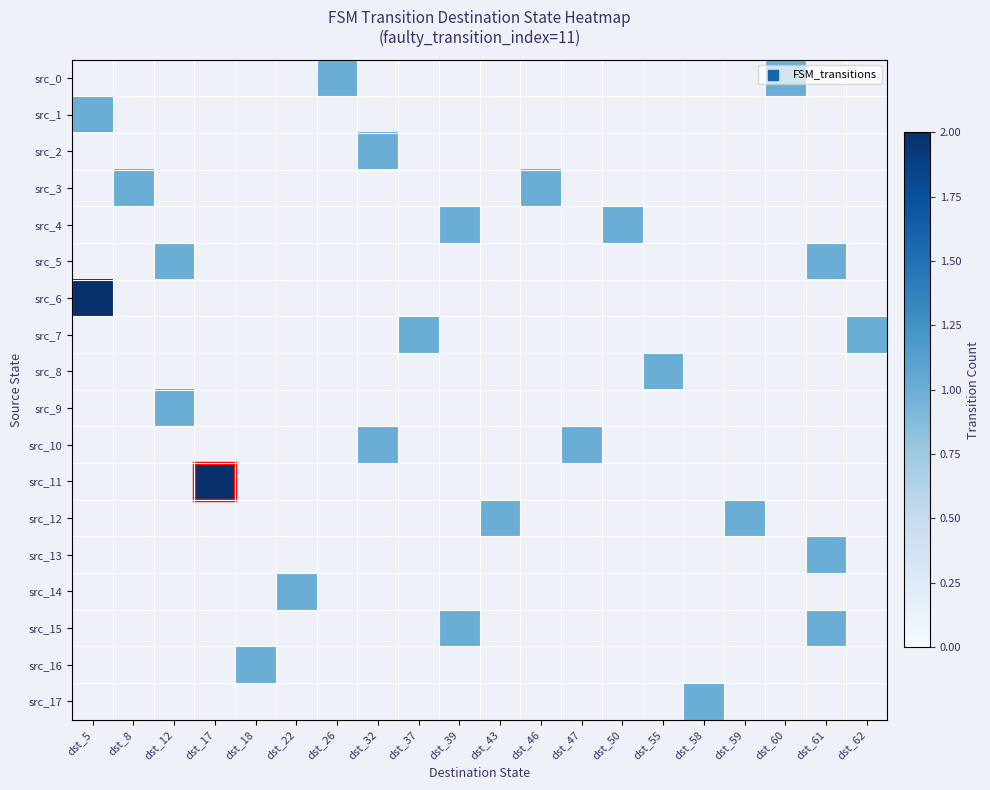

List the series in order of their peak value, highest first.

src_6, src_11, src_0, src_1, src_2, src_3, src_4, src_5, src_7, src_8, src_9, src_10, src_12, src_13, src_14, src_15, src_16, src_17